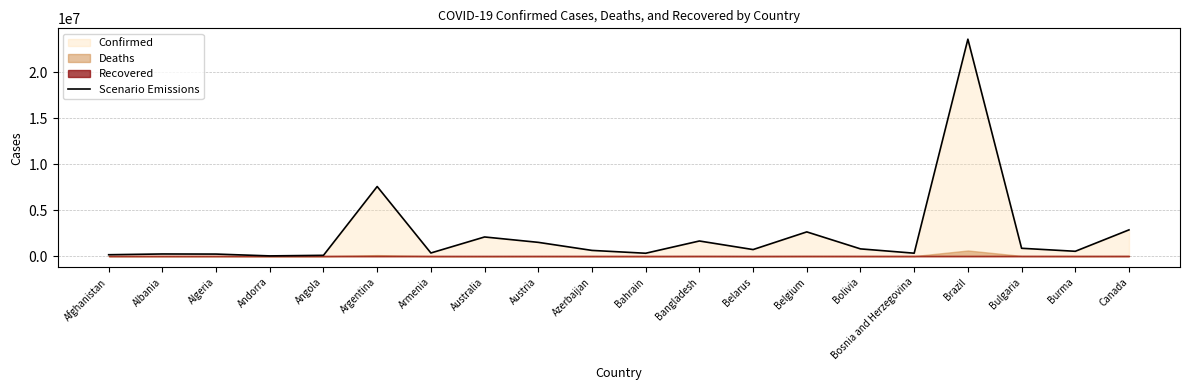

What is the greatest value displayed?

23595178